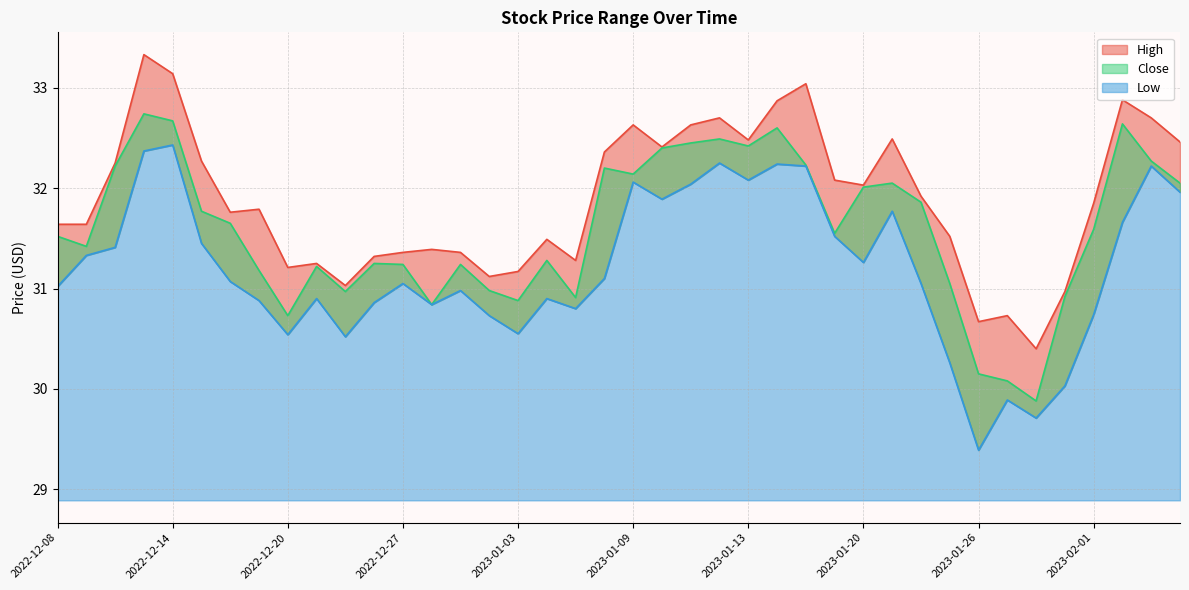

True or false: Low and High intersect in this chart.

False